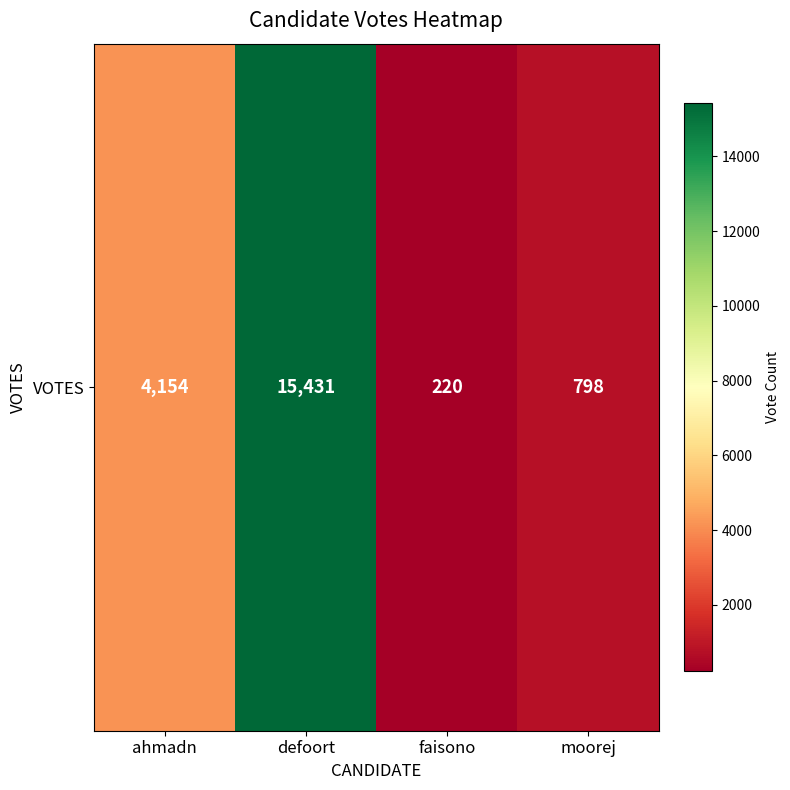

Which category has the lowest value across all series?

faisono